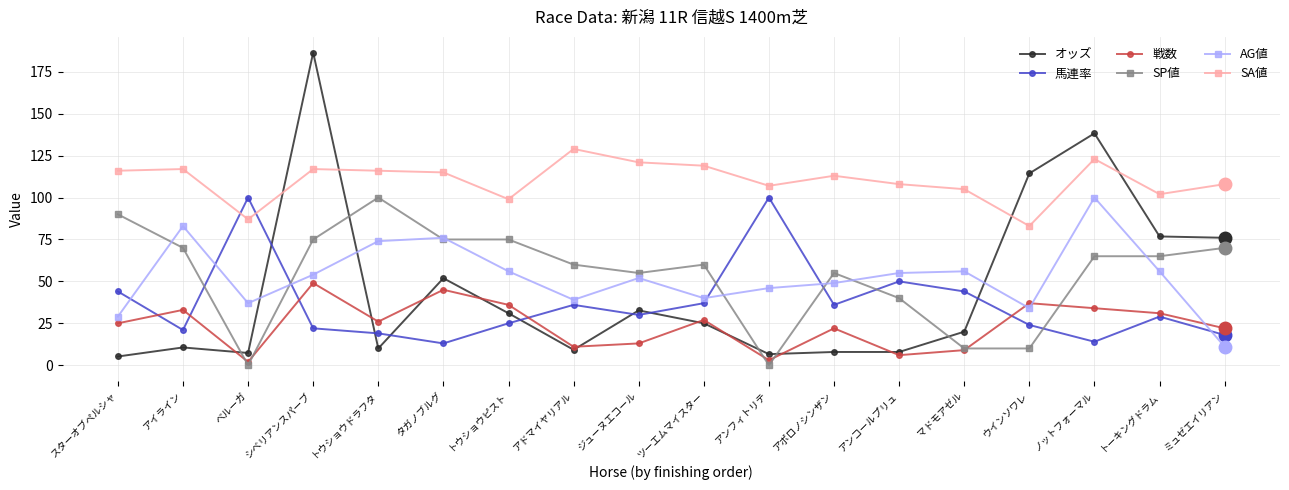

What are all the series names shown in the legend?

オッズ, 馬連率, 戦数, SP値, AG値, SA値